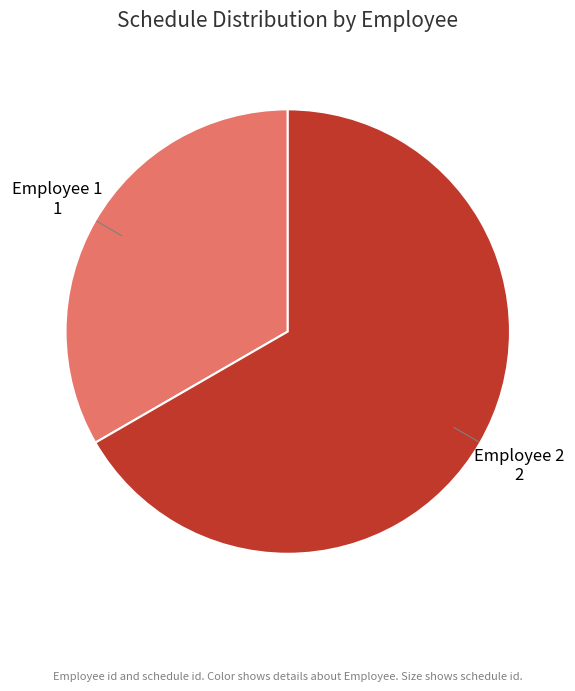

Rank the categories by value from lowest to highest.

Employee 1, Employee 2